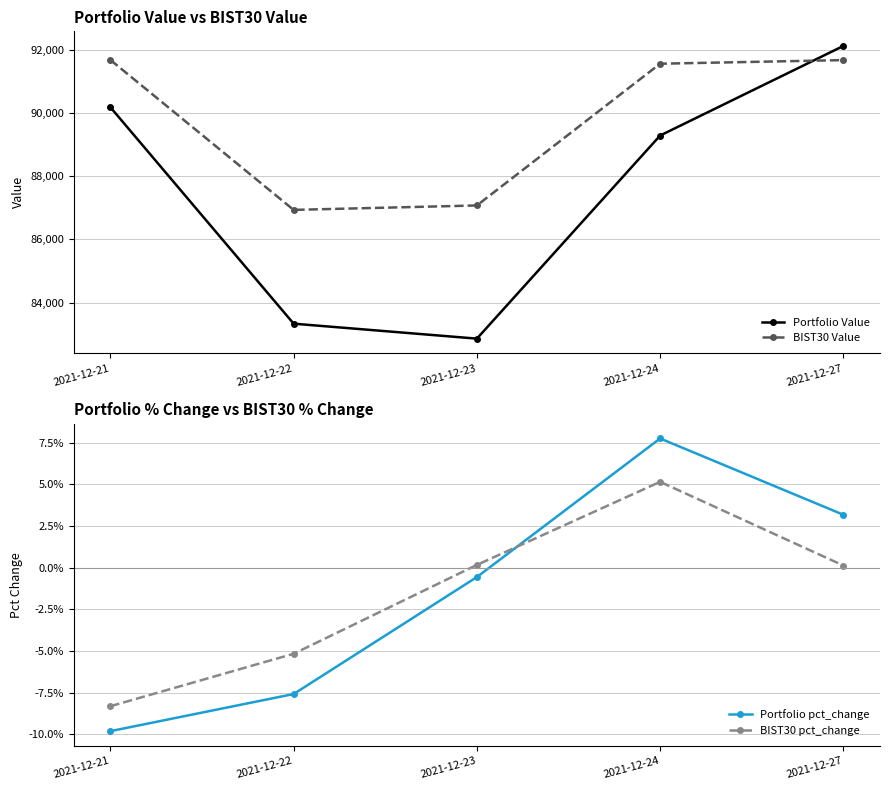

How many values in BIST30 pct_change are below zero?

2